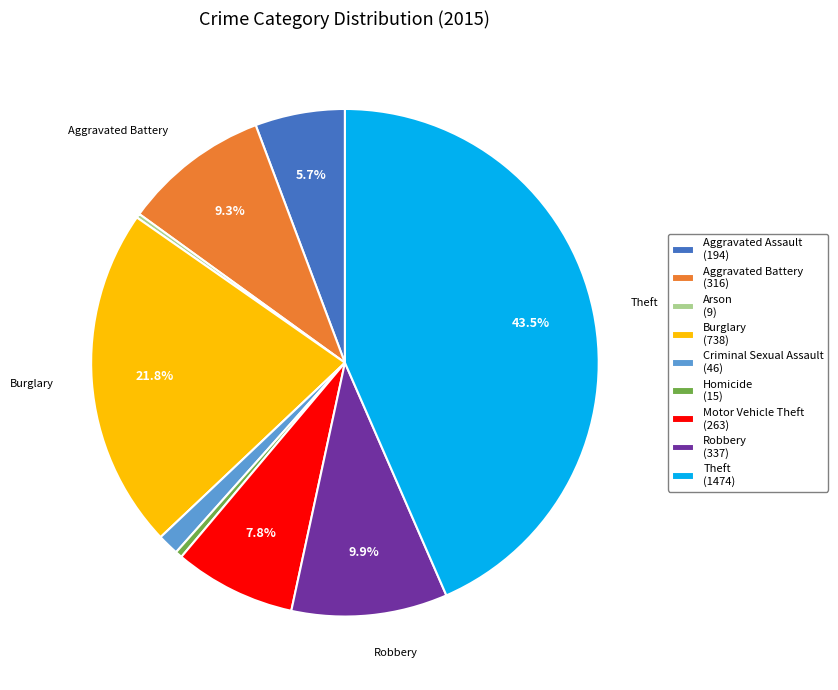

Do Aggravated Assault and Criminal Sexual Assault together represent more than half of the pie?

No